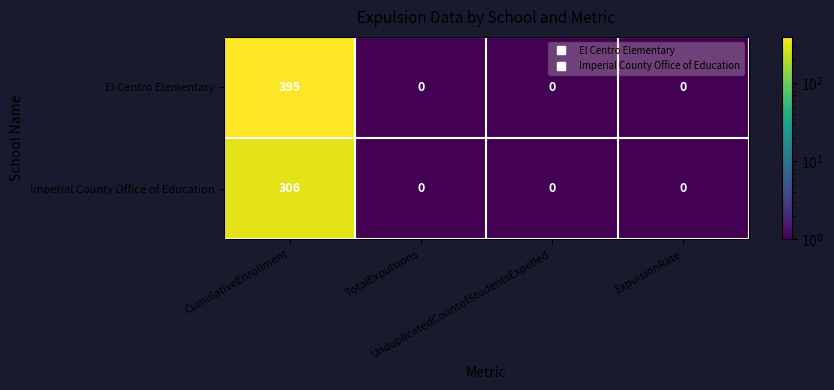

Count the Imperial County Office of Education values in the range 0 to 306.

4